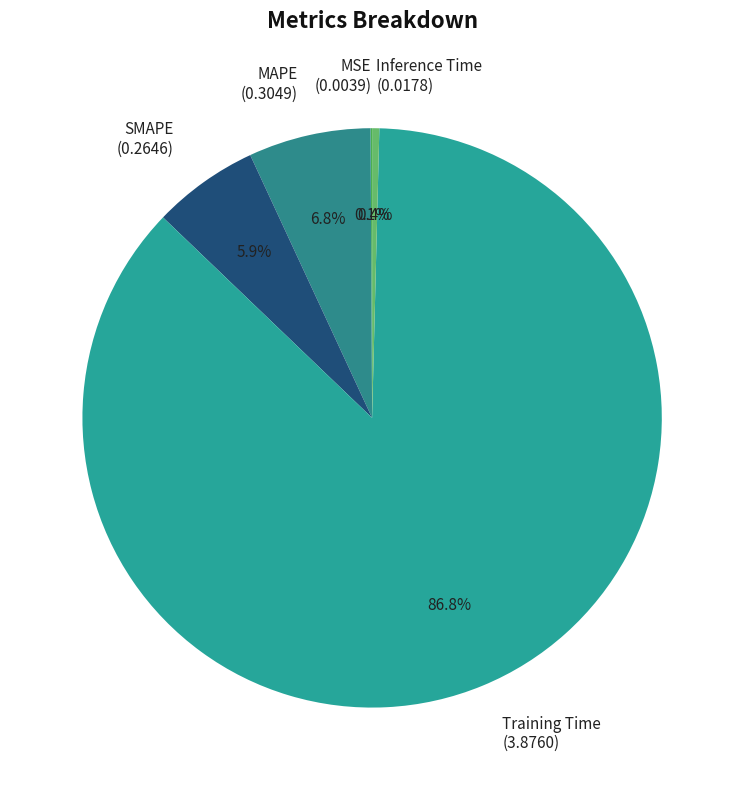

Does MAPE represent more than half of the total?

No